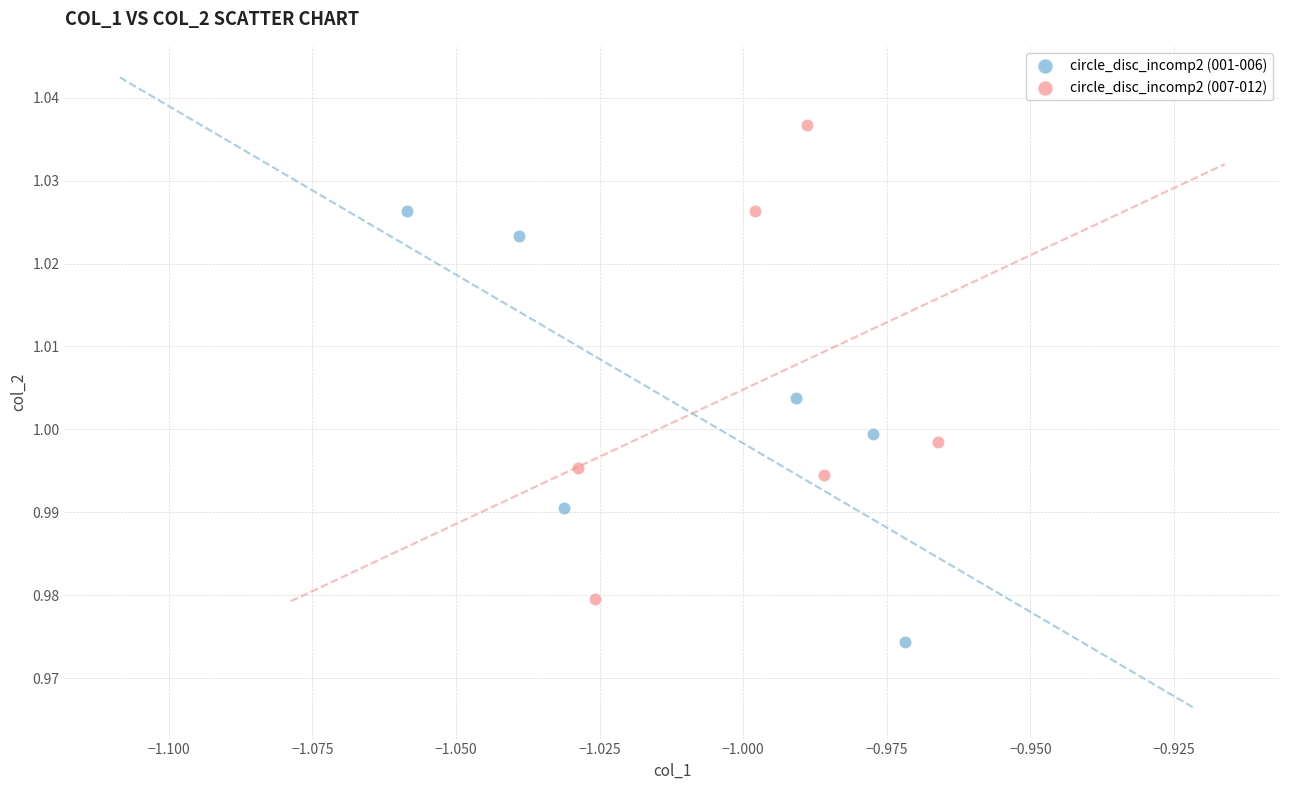

Which series contains the highest Y value?

circle_disc_incomp2 (007-012)